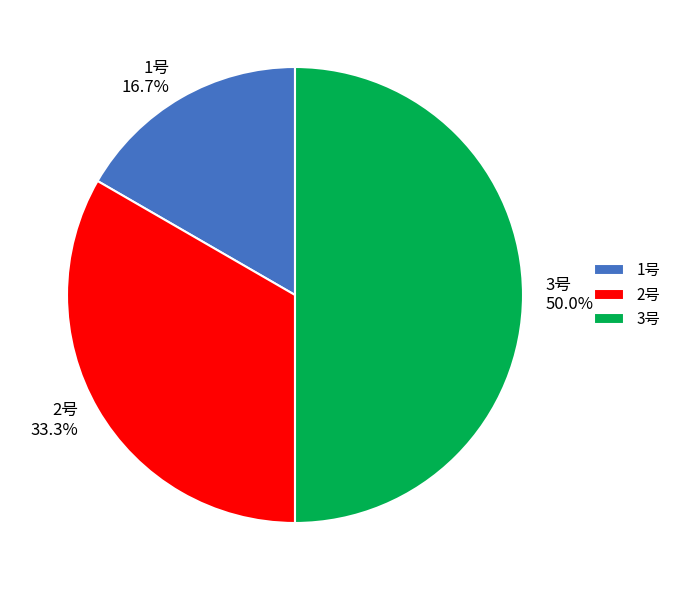

To the nearest percent, what is the combined percentage of 3号 and 2号?

83%